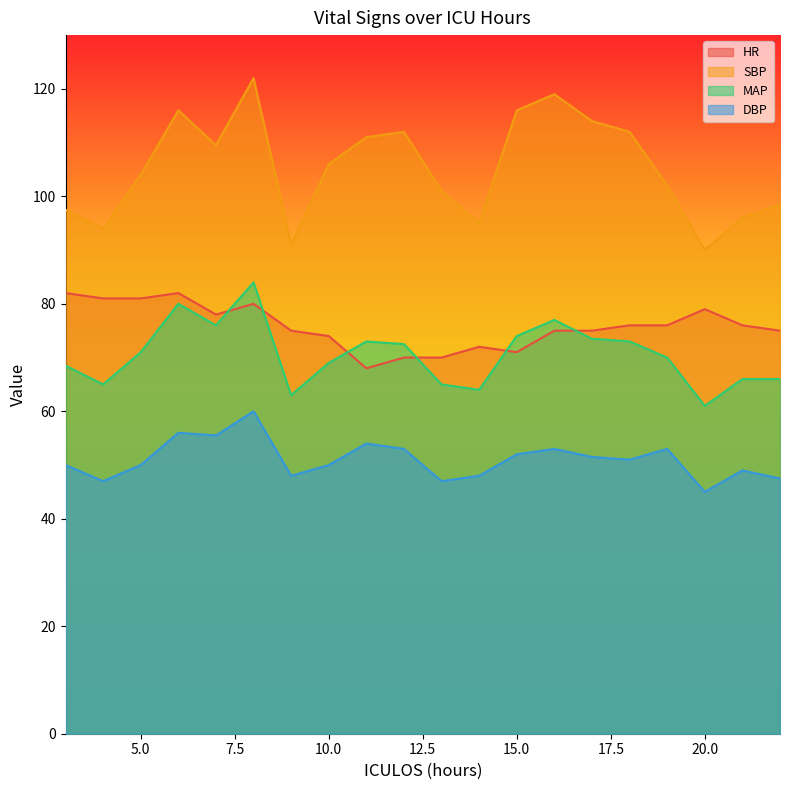

Reading left to right, what are all the values shown in this chart?

HR: 82.0	81.0	81.0	82.0	78.0	80.0	75.0	74.0	68.0	70.0	70.0	72.0	71.0	75.0	75.0	76.0	76.0	79.0	76.0	75.0
SBP: 97.5	94.0	104.0	116.0	109.5	122.0	91.0	106.0	111.0	112.0	101.0	95.0	116.0	119.0	114.0	112.0	102.0	90.0	96.0	98.5
MAP: 68.5	65.0	71.0	80.0	76.0	84.0	63.0	69.0	73.0	72.5	65.0	64.0	74.0	77.0	73.5	73.0	70.0	61.0	66.0	66.0
DBP: 50.0	47.0	50.0	56.0	55.5	60.0	48.0	50.0	54.0	53.0	47.0	48.0	52.0	53.0	51.5	51.0	53.0	45.0	49.0	47.5